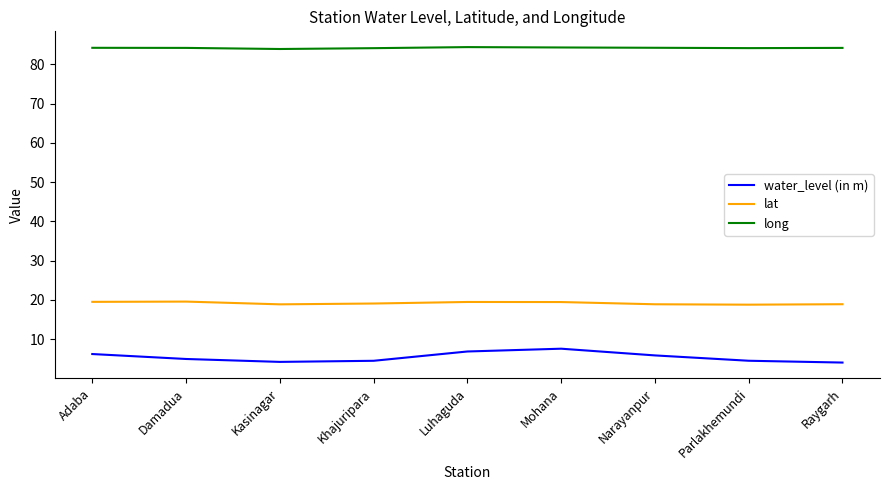

How many lines are shown in the chart?

3